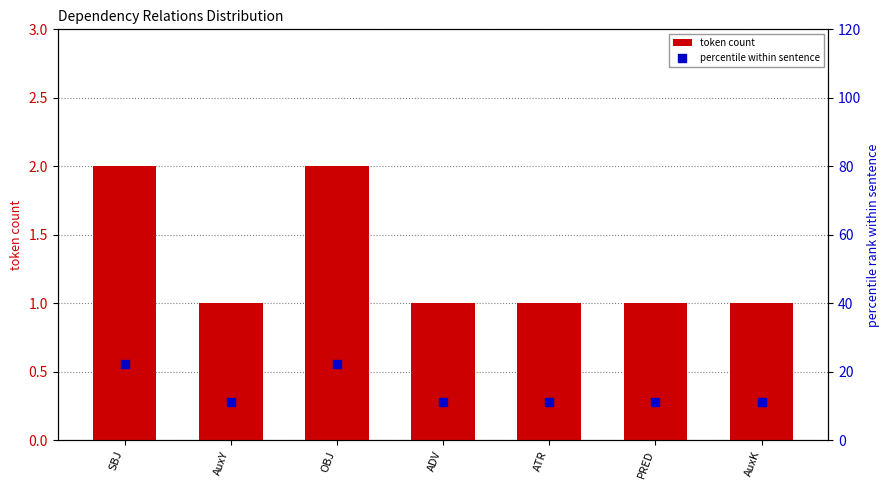

At how many categories does at least one series exceed 14?

2